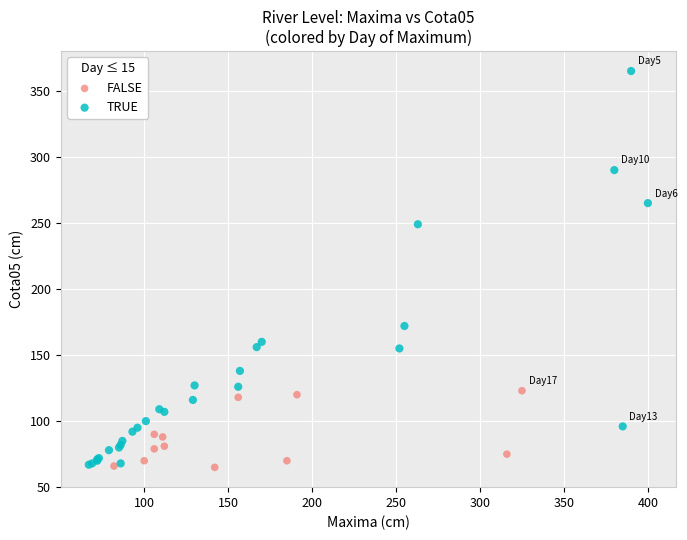

Which series has the widest spread of Y values?

TRUE